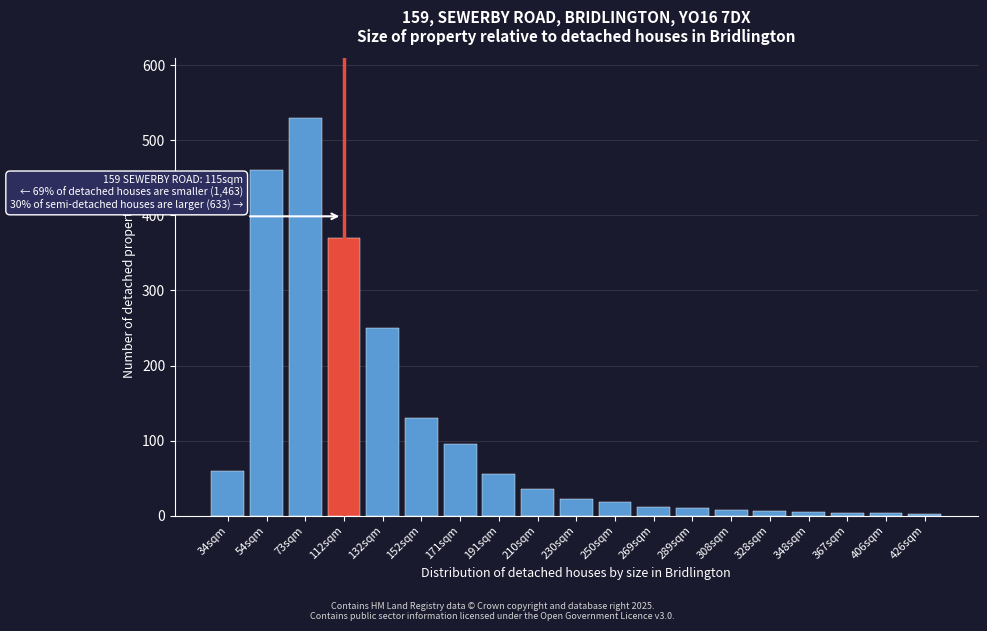

Where is the data nearest to the value 266?

132sqm